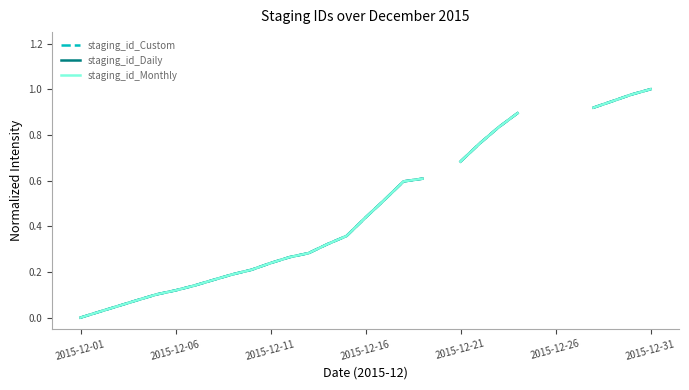

True or false: staging_id_Custom and staging_id_Monthly cross at least once.

False